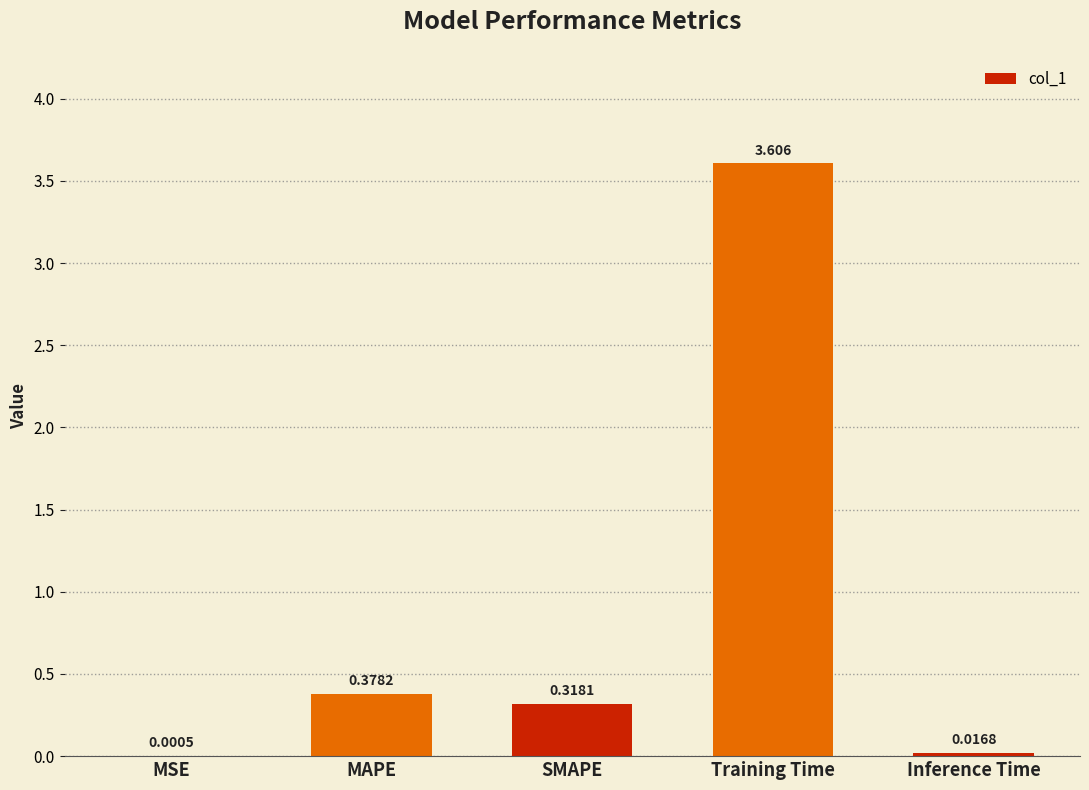

Where is the data nearest to the value 1?

MAPE